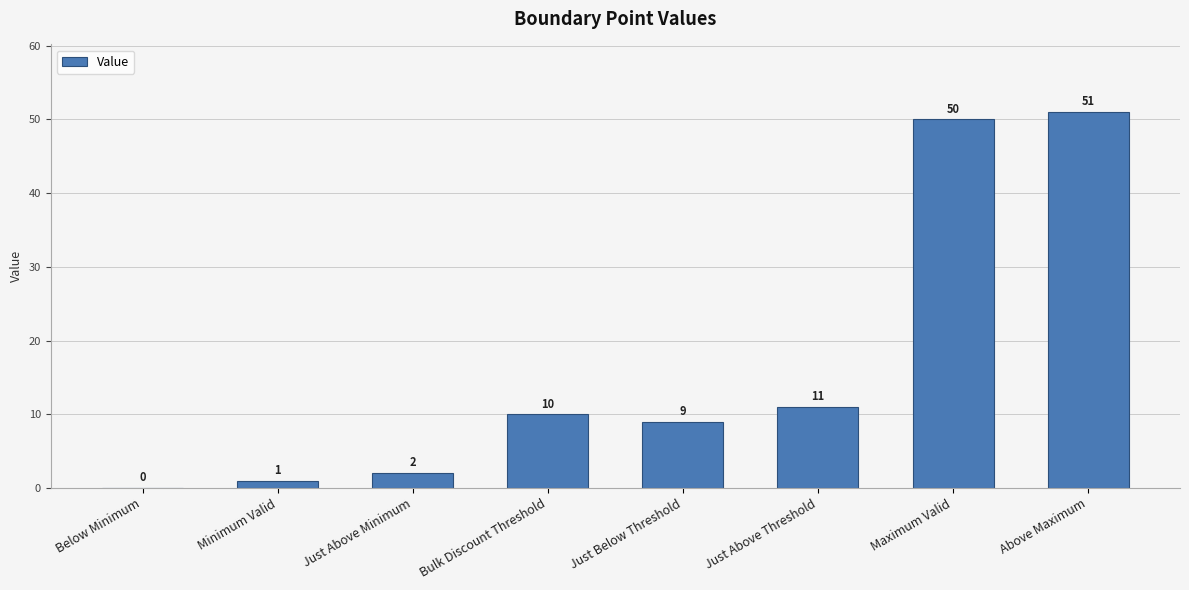

Are the bars horizontal?

No